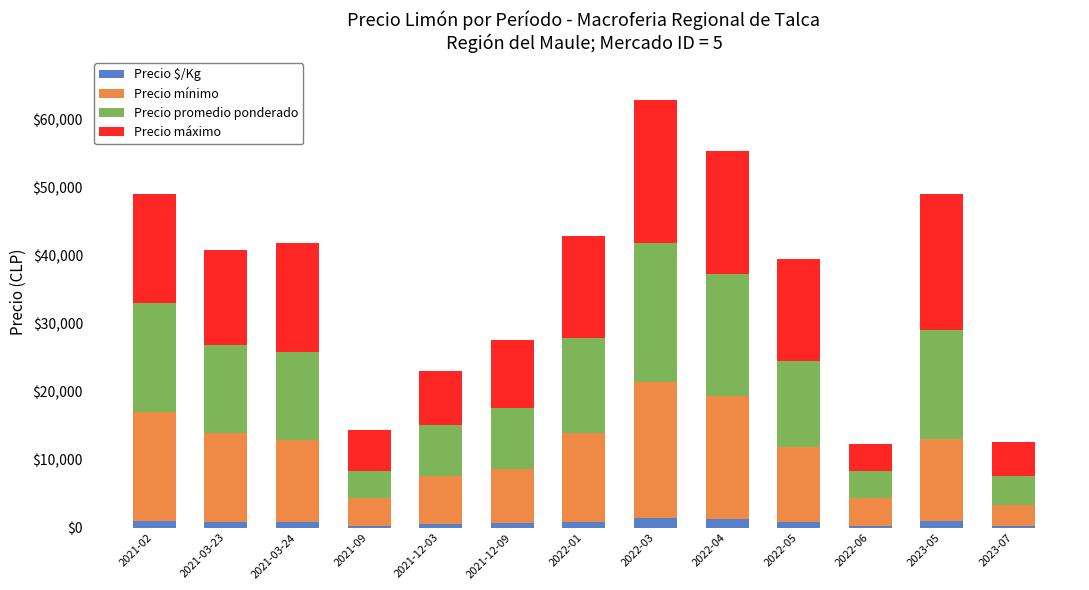

What is the average value of the Precio $/Kg series?

778